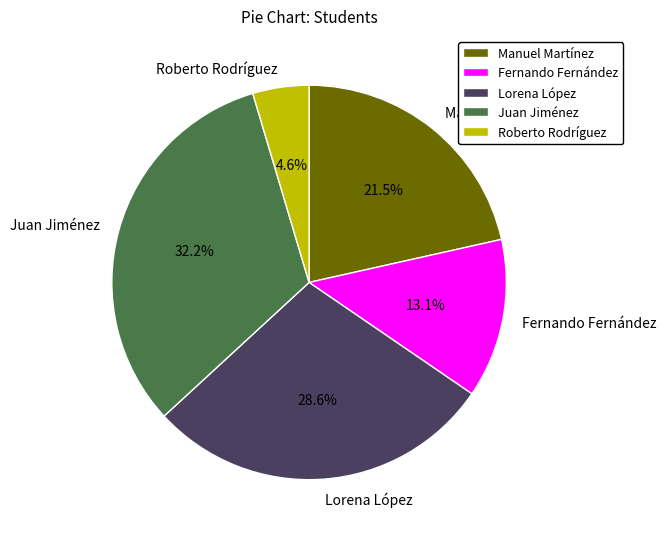

Which has a higher value, Fernando Fernández or Roberto Rodríguez?

Fernando Fernández